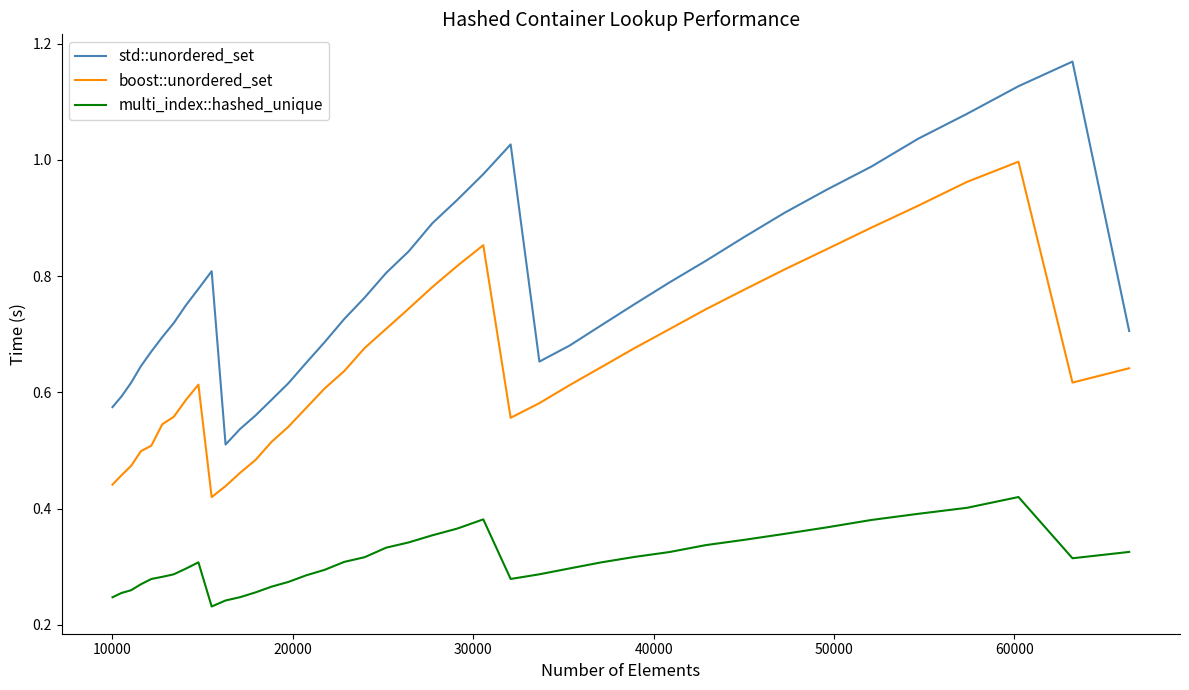

True or false: multi_index::hashed_unique and boost::unordered_set intersect in this chart.

False